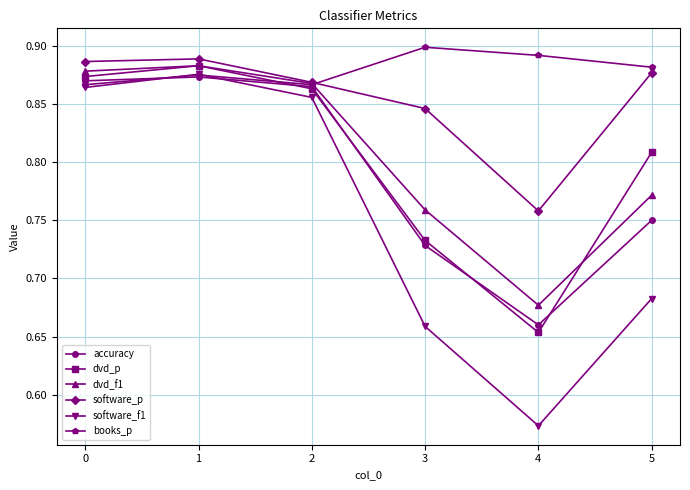

True or false: dvd_f1 and books_p cross at least once.

True